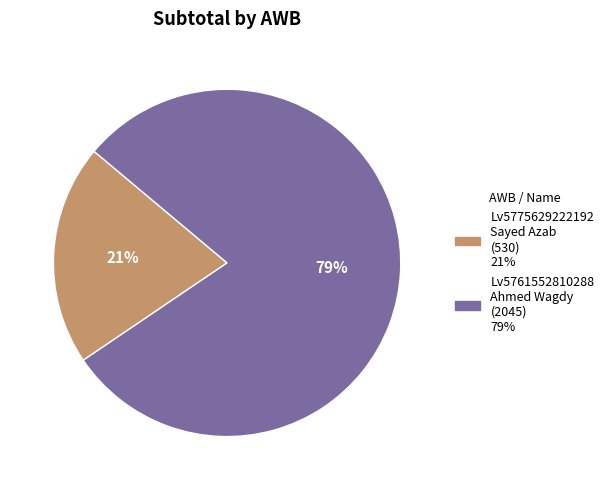

What percentage is the Lv5775629222192 slice, to the nearest percent?

21%